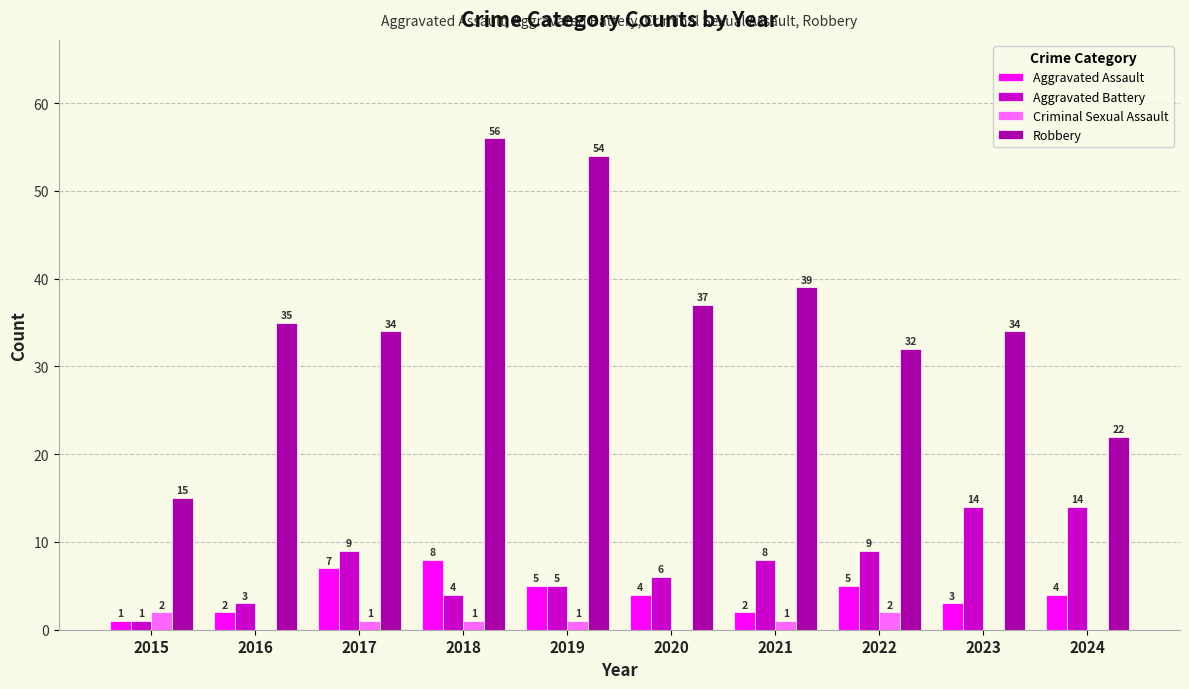

What is the sum of all Aggravated Assault values?

41